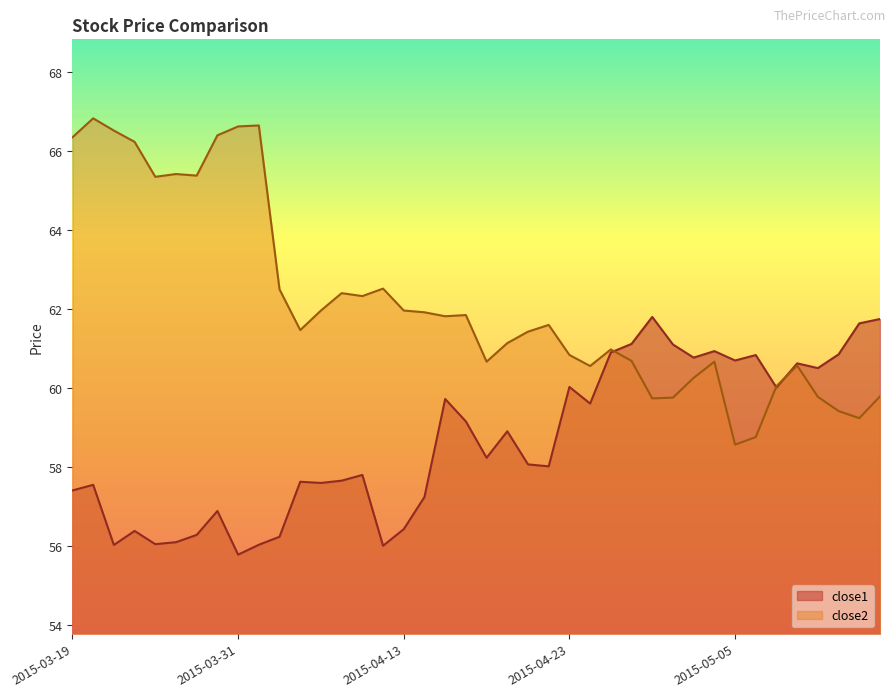

Rank the categories by close1 value from highest to lowest.

2015-04-29, 2015-05-14, 2015-05-13, 2015-04-28, 2015-04-30, 2015-05-04, 2015-04-27, 2015-05-12, 2015-05-06, 2015-05-01, 2015-05-05, 2015-05-08, 2015-05-11, 2015-04-23, 2015-05-07, 2015-04-15, 2015-04-24, 2015-04-16, 2015-04-20, 2015-04-17, 2015-04-21, 2015-04-22, 2015-04-09, 2015-04-08, 2015-04-06, 2015-04-07, 2015-03-20, 2015-03-19, 2015-04-14, 2015-03-30, 2015-04-13, 2015-03-24, 2015-03-27, 2015-04-02, 2015-03-26, 2015-03-25, 2015-04-01, 2015-03-23, 2015-04-10, 2015-03-31